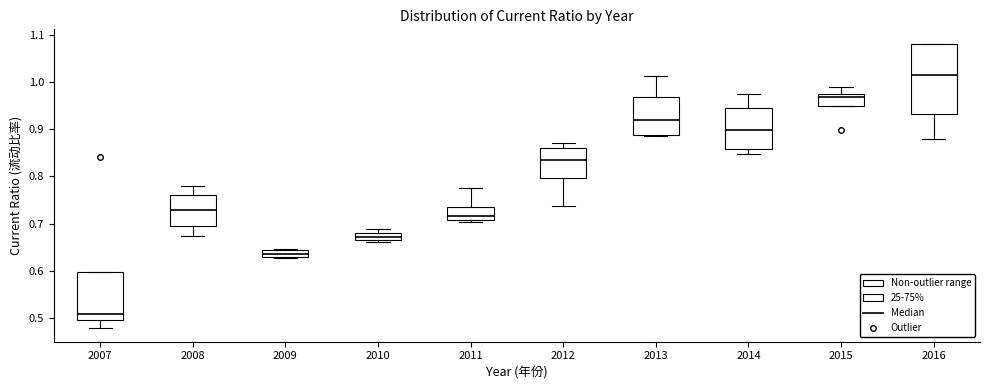

Which box's median line is the lowest?

2007